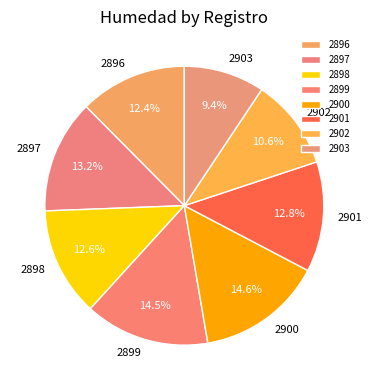

Which has a higher value, 2898 or 2903?

2898